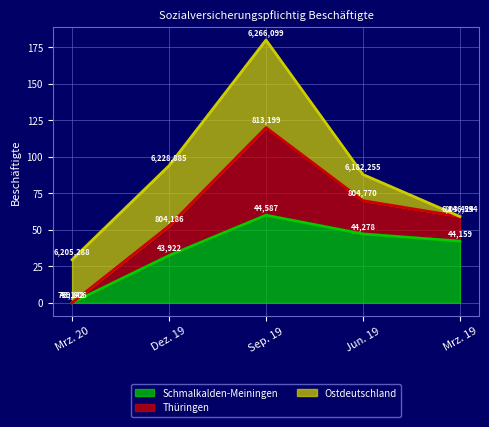

What is the greatest value displayed?

180.0